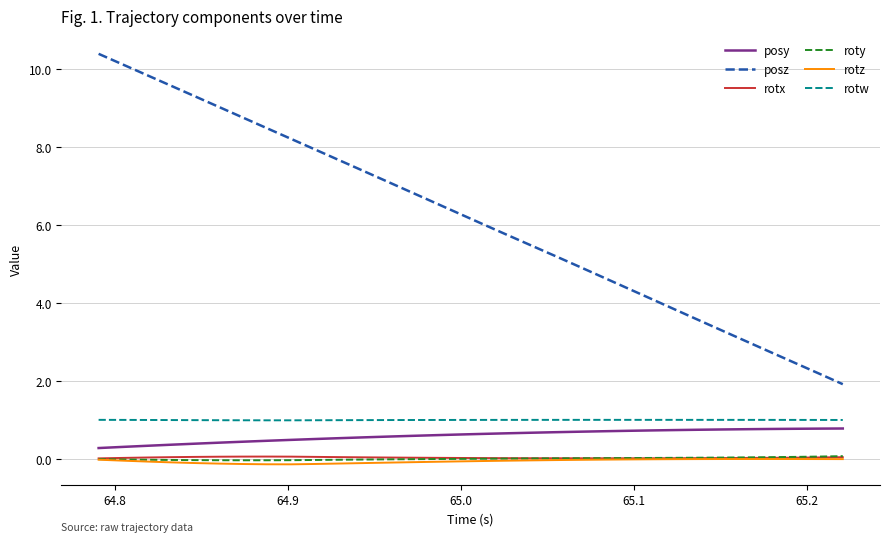

Which series has the largest range (max minus min)?

posz